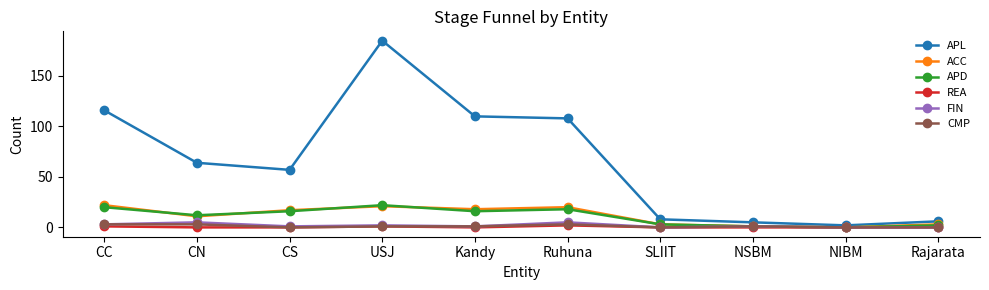

The value of REA at Ruhuna is 2. True or false?

True